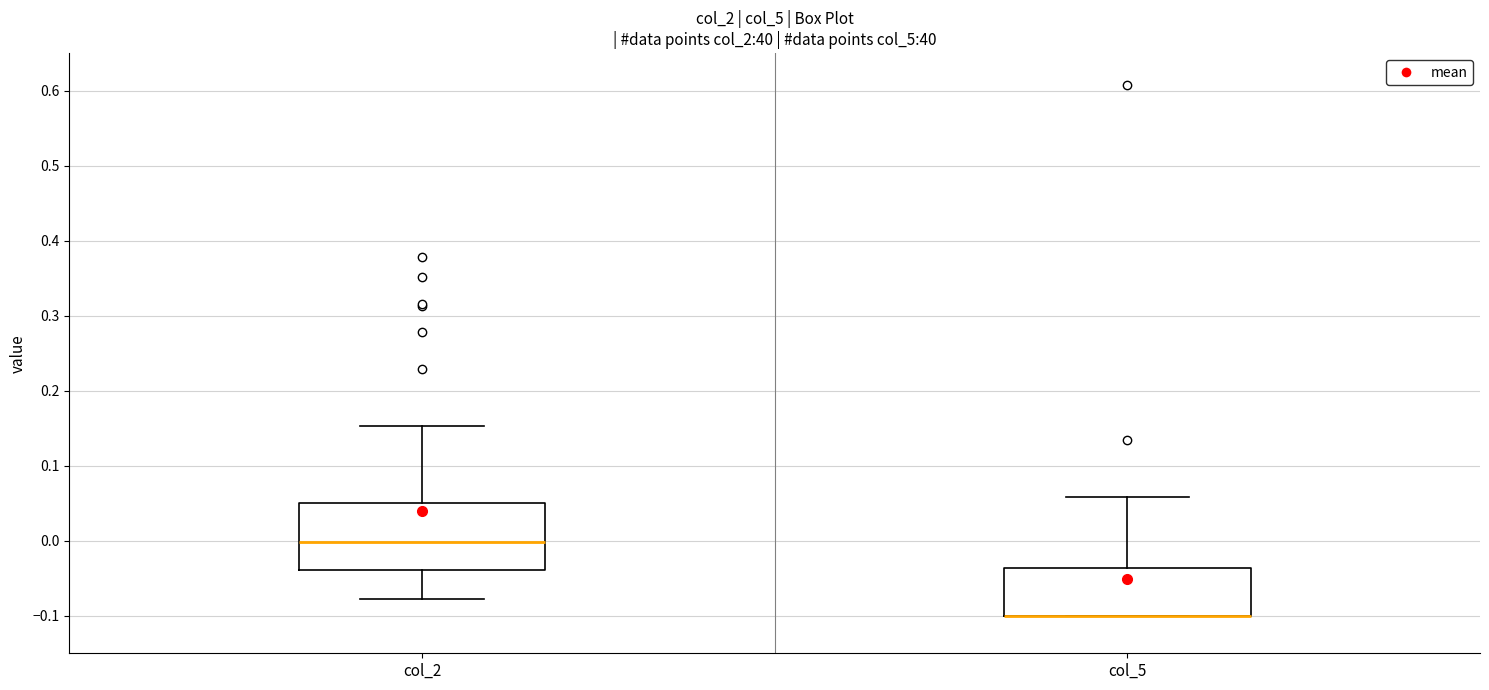

Comparing the boxes themselves (not the whiskers), which one is the tallest?

col_2